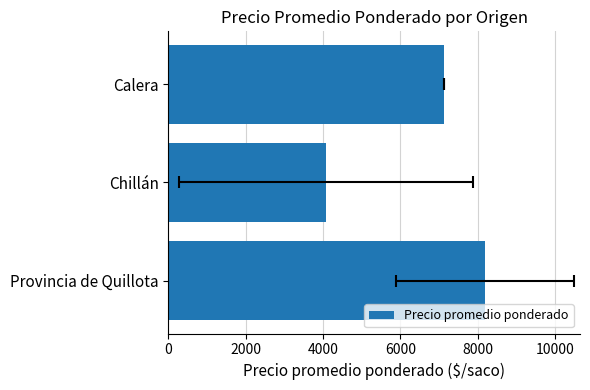

True or false: the data shows 8187.0 at Provincia de Quillota.

True